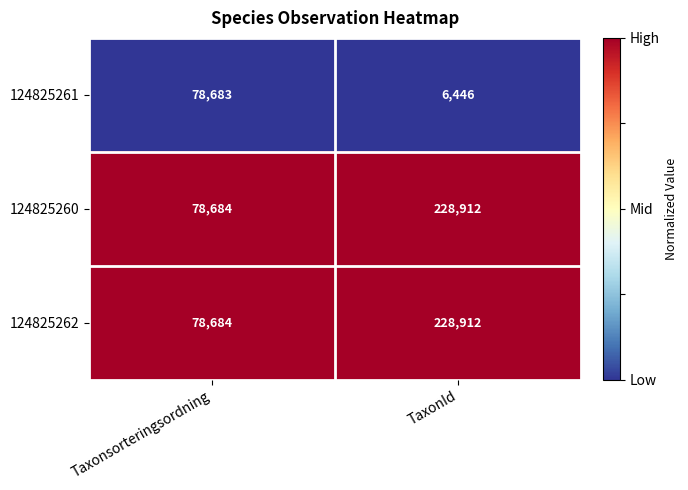

What is the highest value of the 124825260 series?

228912